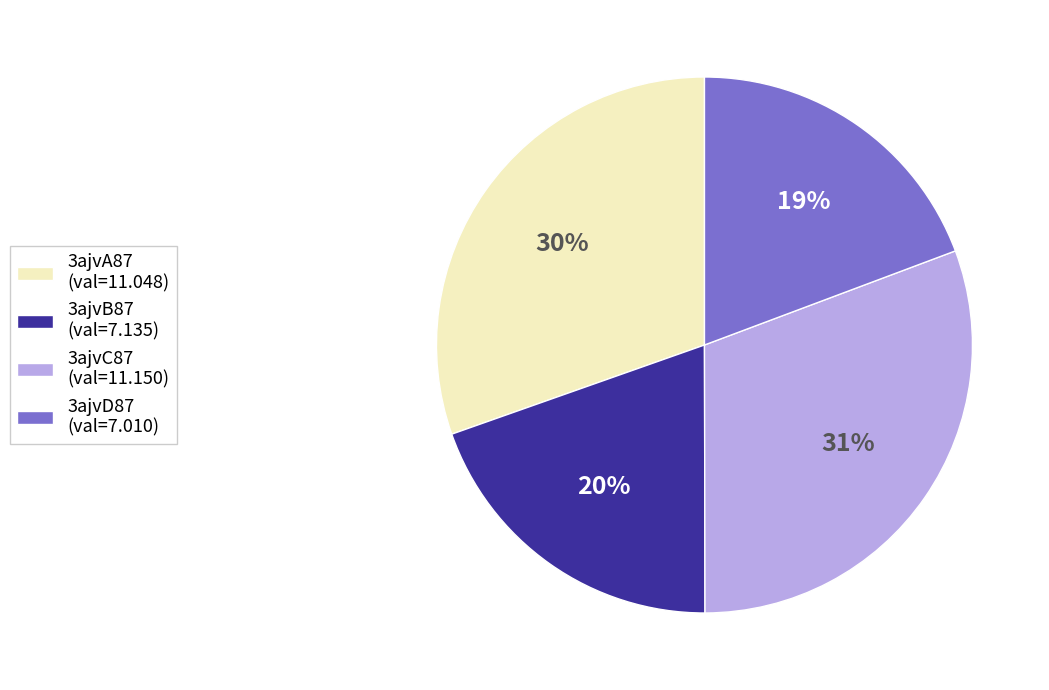

Approximately how many times larger is the value at 3ajvA87 compared to 3ajvD87?

1.6